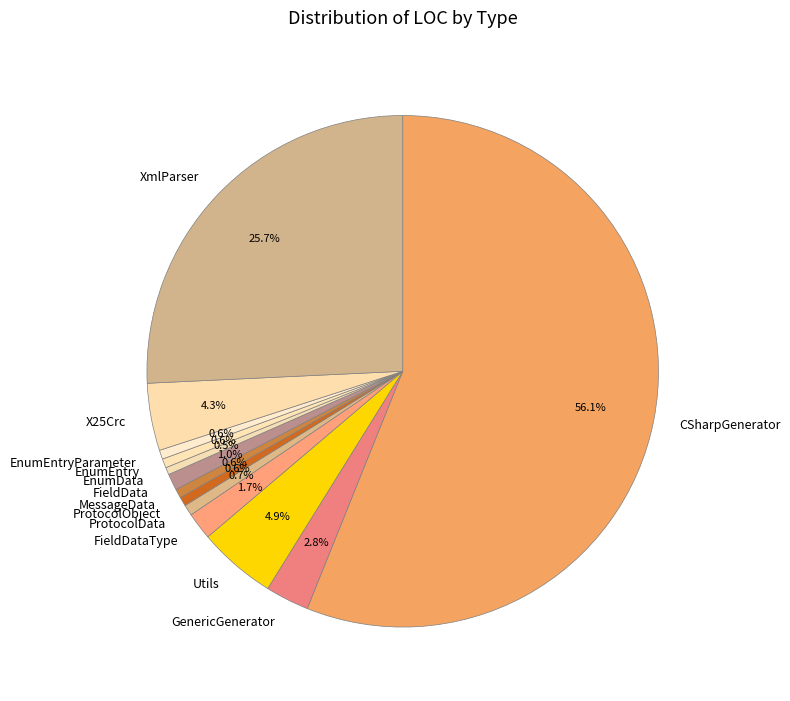

Is it true that X25Crc is 4% of the pie?

True